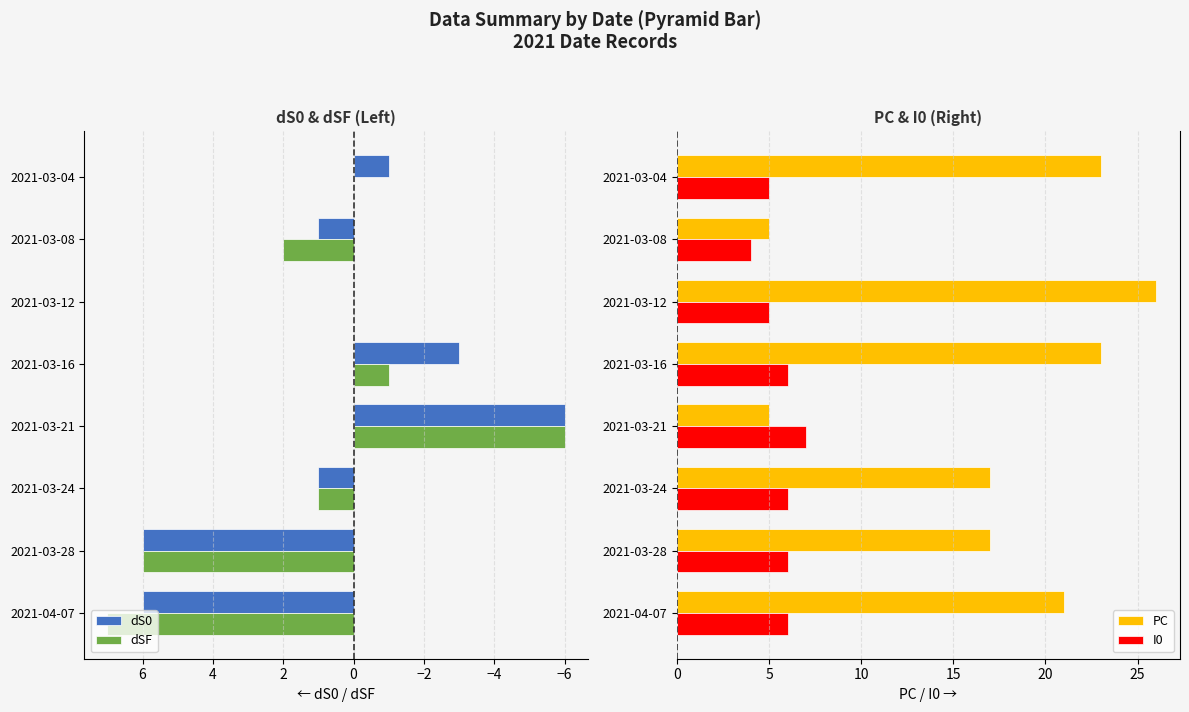

Reading left to right, transcribe all the data shown in this chart.

dS0: 6	6	1	-6	-3	0	1	-1
dSF: 7	6	1	-6	-1	0	2	0
PC: 21	17	17	5	23	26	5	23
I0: 6	6	6	7	6	5	4	5